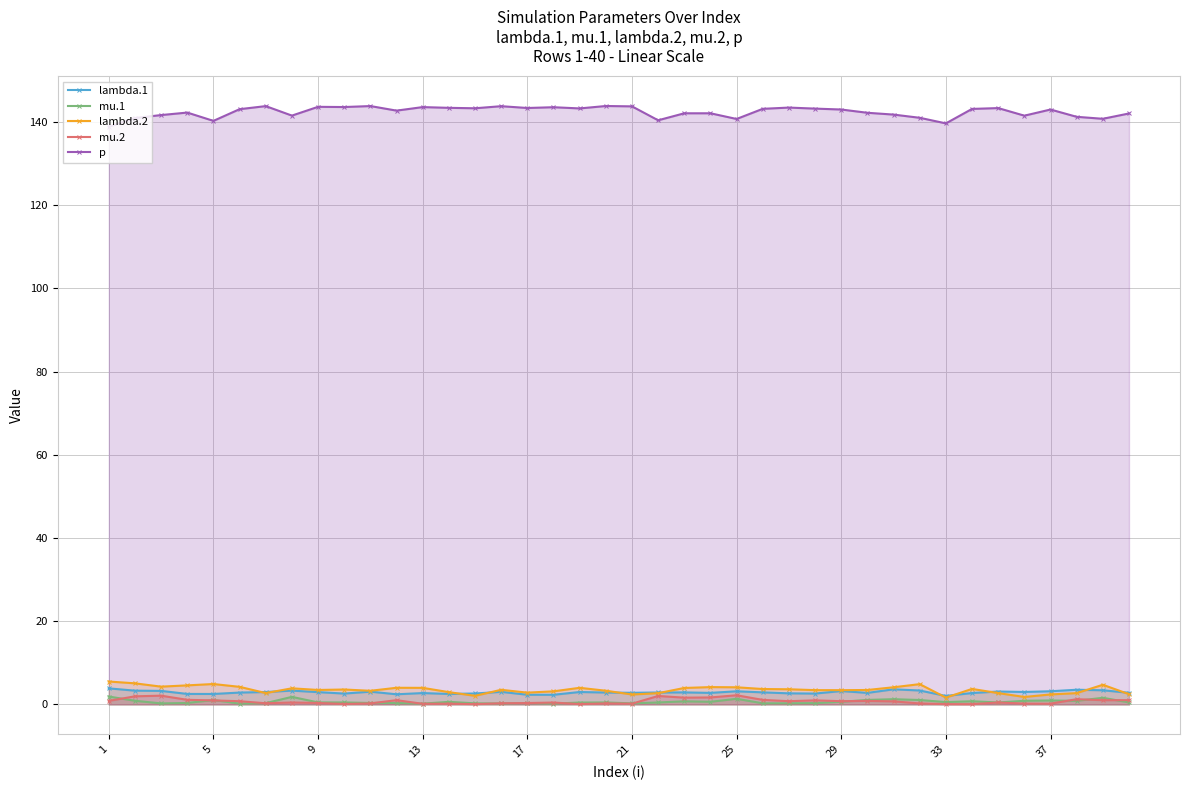

True or false: p has more than 2 interior local peaks.

True